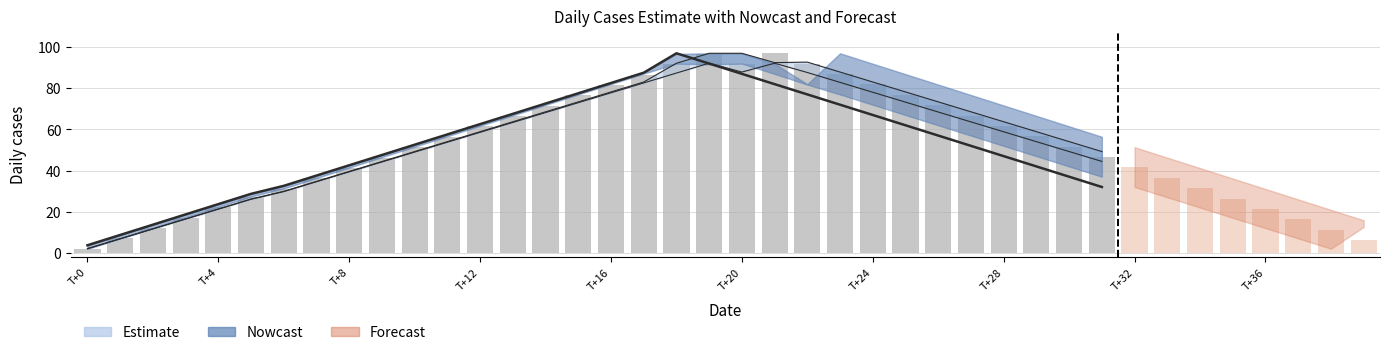

What is the sum of all values?

1864.0